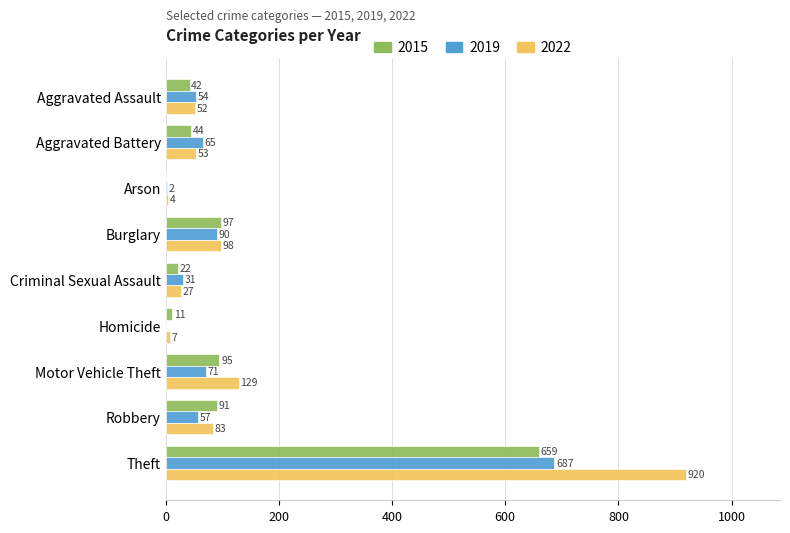

What is the sum of the 2015 values at Aggravated Battery and Criminal Sexual Assault?

66